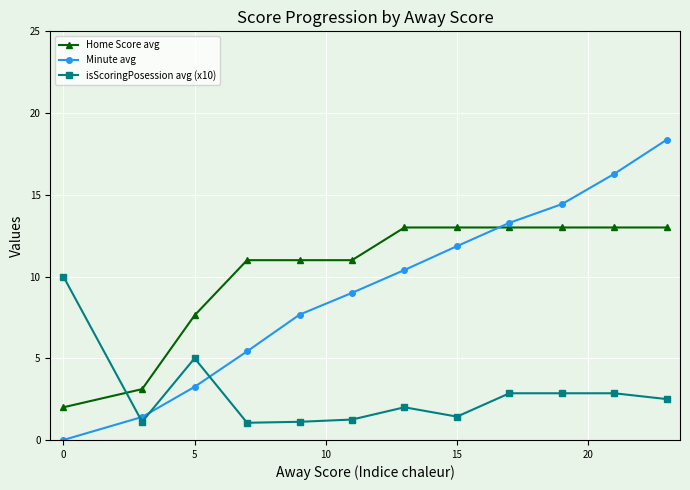

What is the difference between the second highest and minimum values in the Minute avg series?

16.3